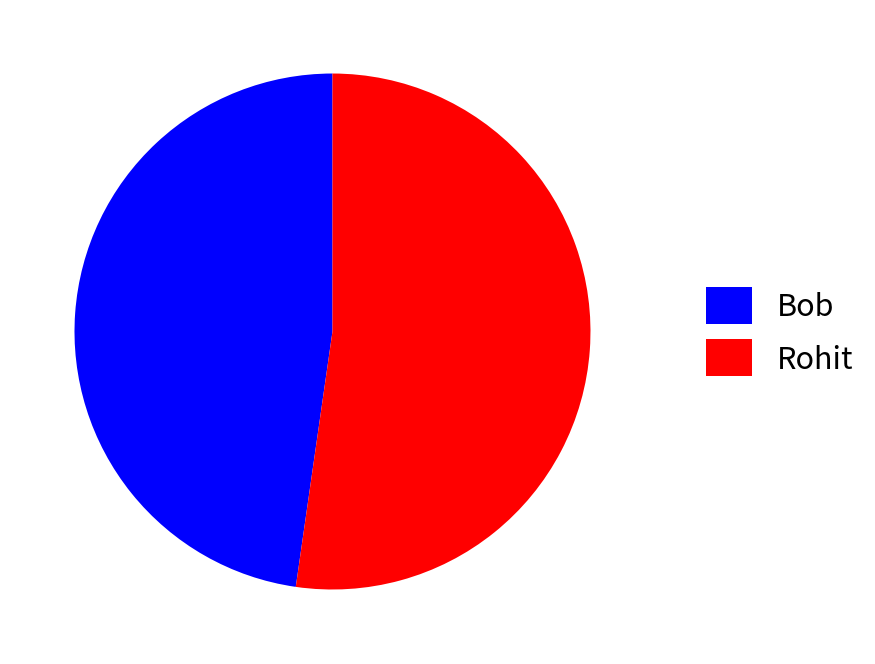

Which slice represents more than half of the pie?

Rohit